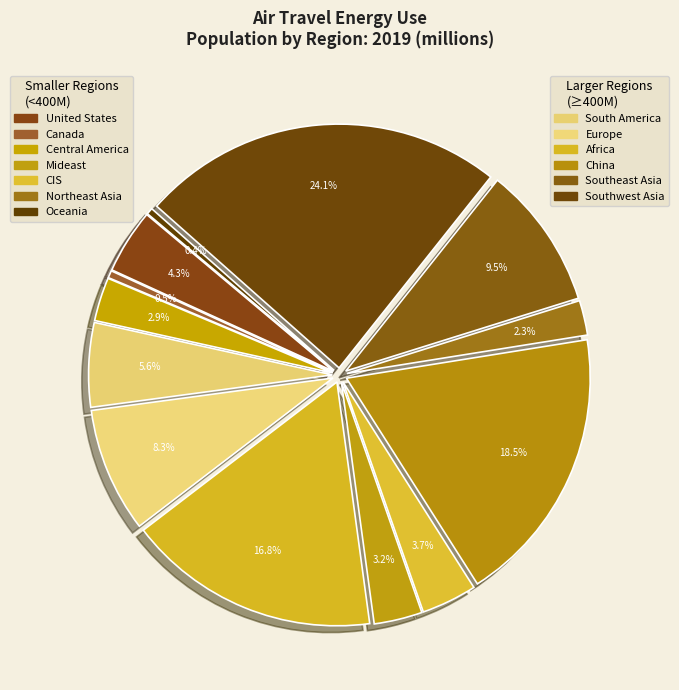

Count the number of slices in the pie.

13